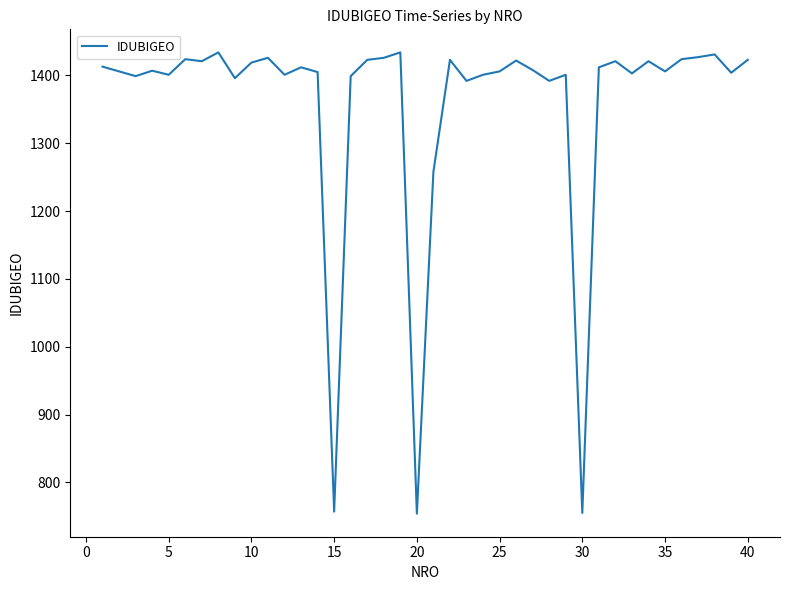

What is the difference between the maximum and minimum values?

680